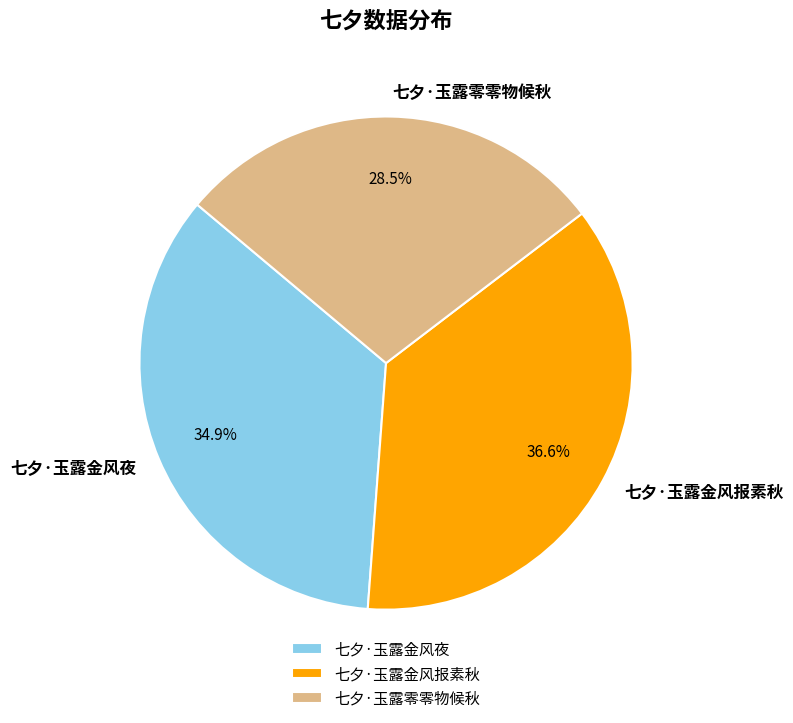

Which slice is the smallest?

七夕·玉露零零物候秋